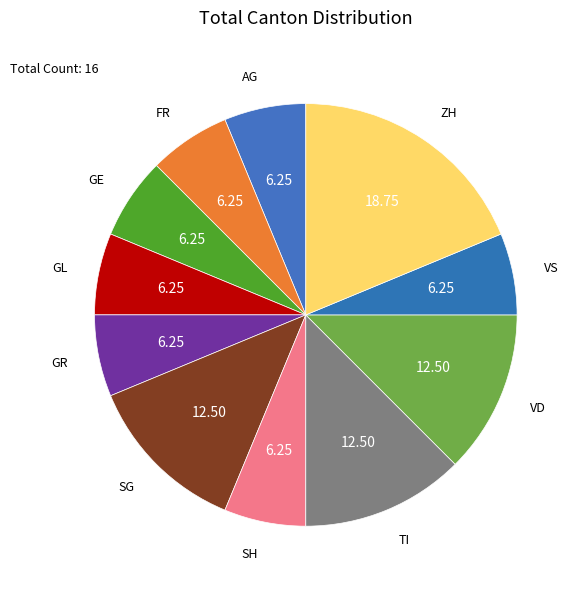

Does any single category account for the majority?

No